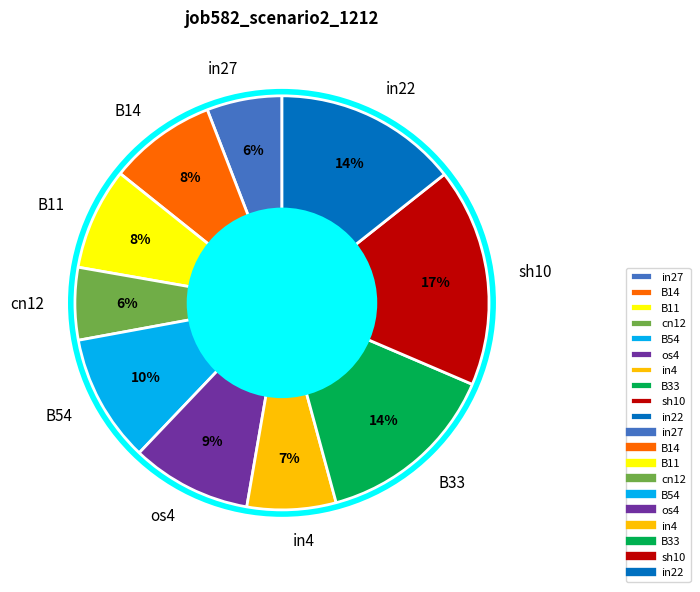

To the nearest percent, what percentage of the pie is cn12?

6%